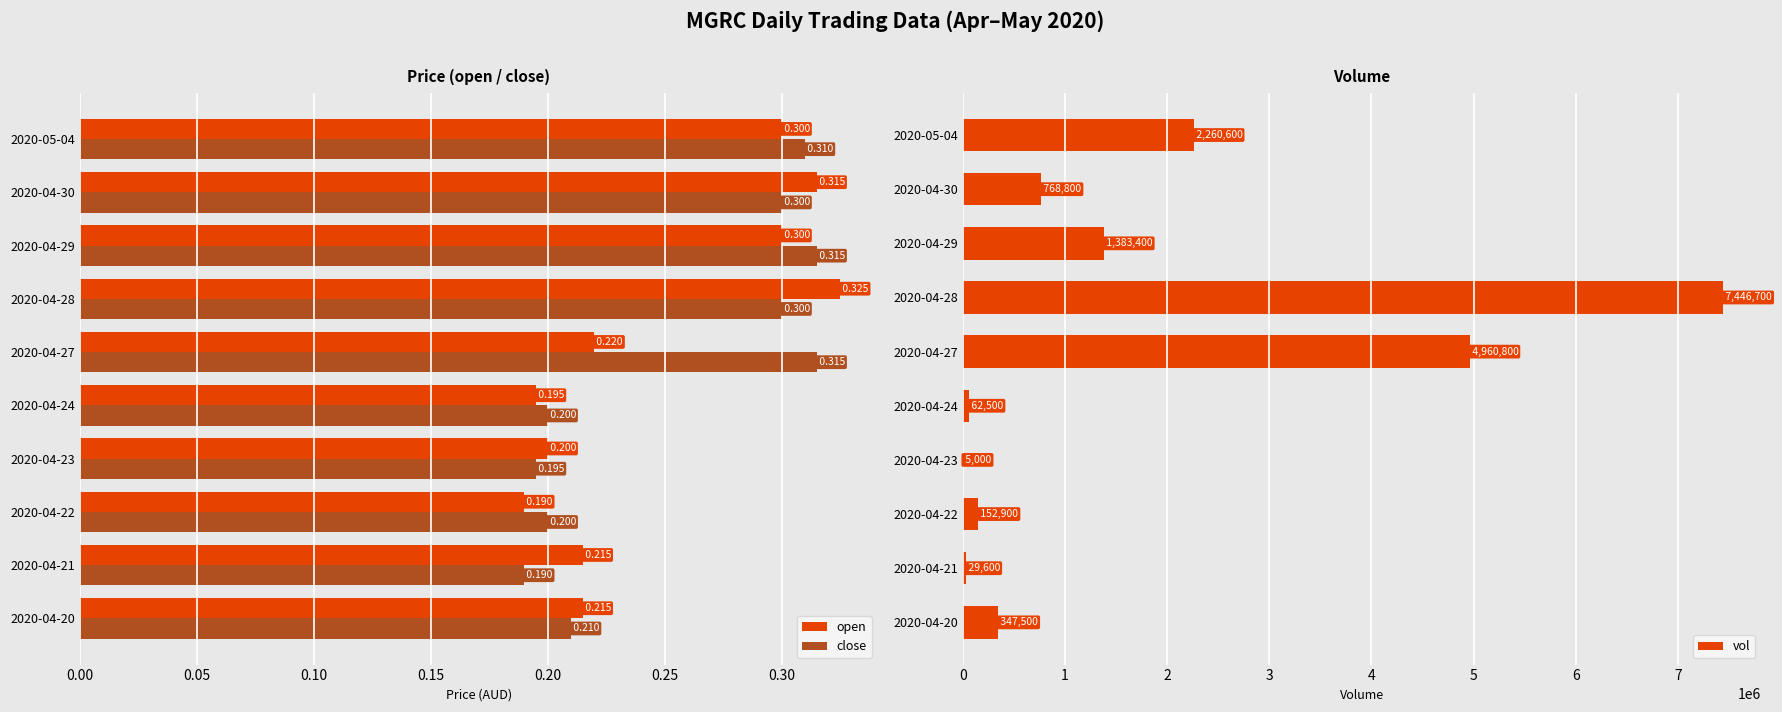

The value of vol at 2020-04-29 is 1383400. True or false?

True